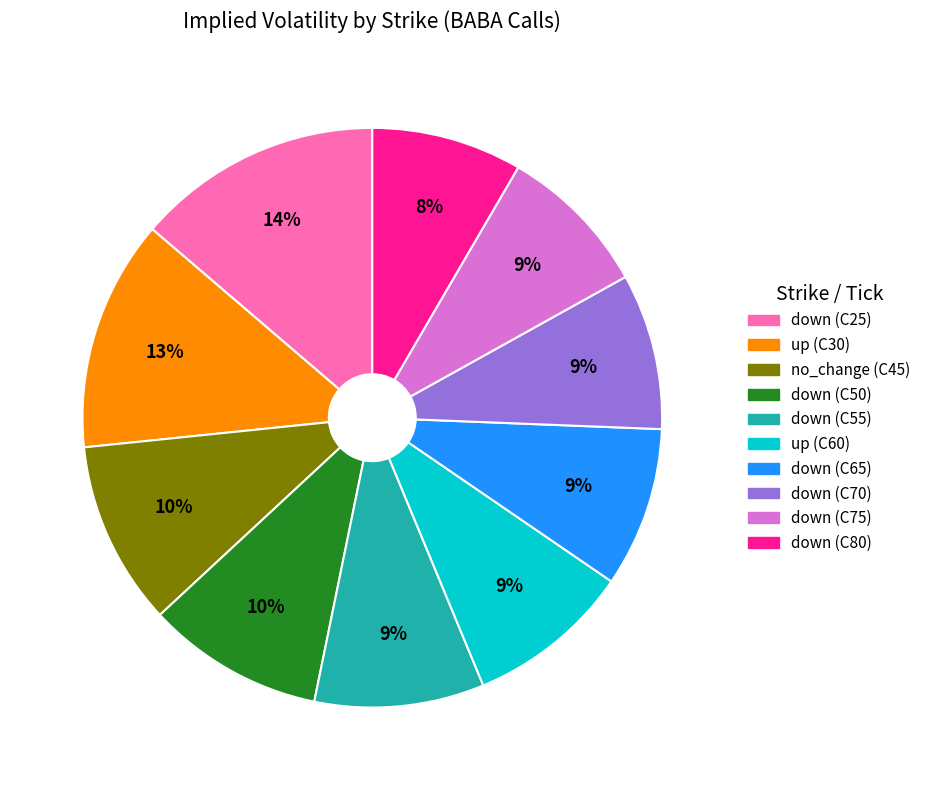

Is there any slice that represents more than half of the pie?

No